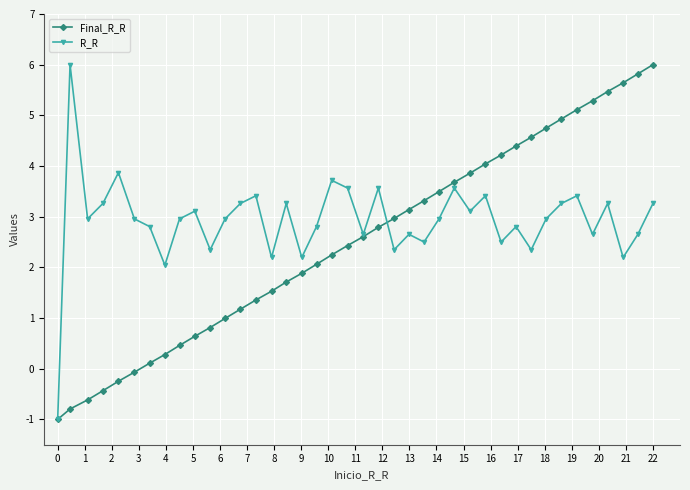

What is the highest value of the R_R series?

6.0